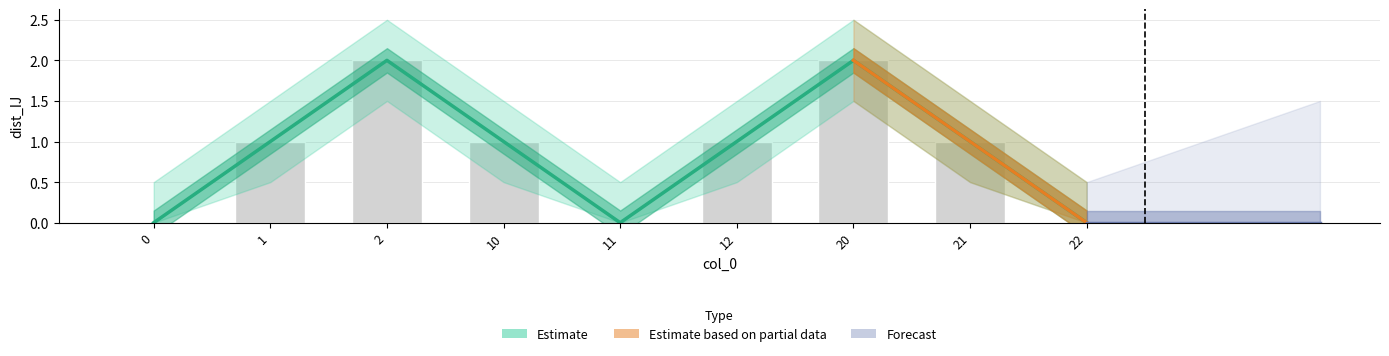

The dist_IJ series shows 0 at 22. True or false?

True